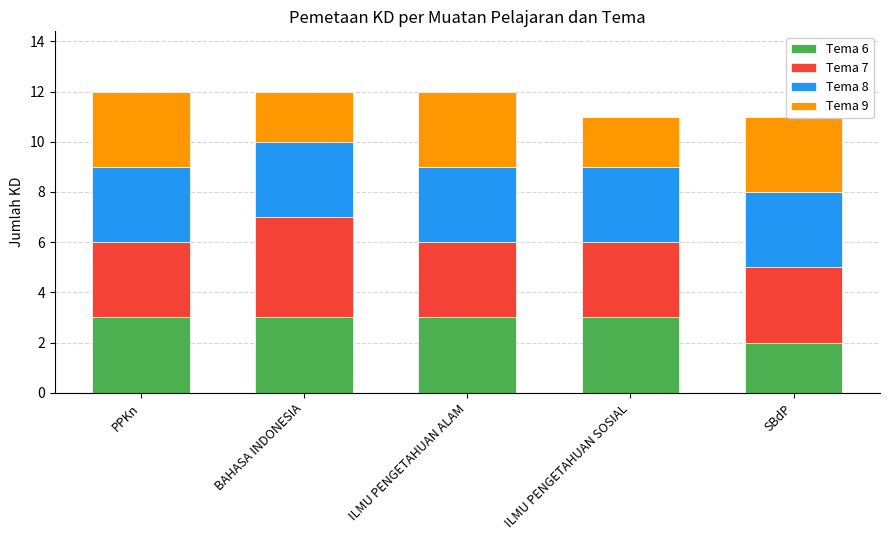

What is the label of the 4th bar from the left?

ILMU PENGETAHUAN SOSIAL